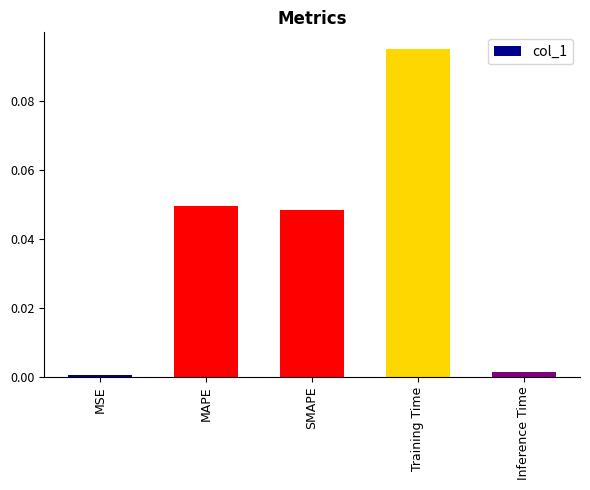

The chart shows a value of 0.2 at Training Time. True or false?

False